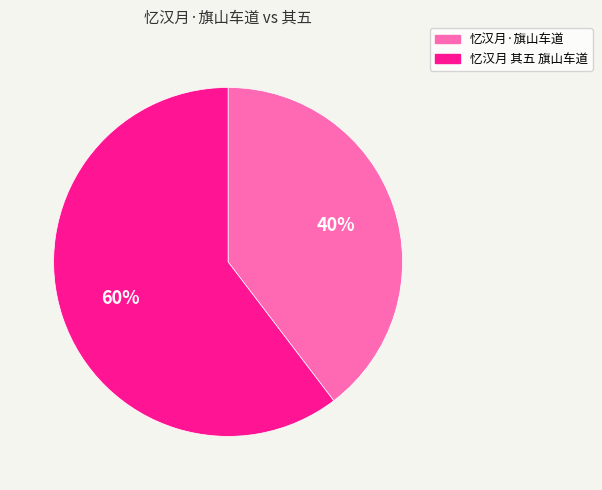

The 忆汉月·旗山车道 slice represents 40% of the pie. True or false?

True